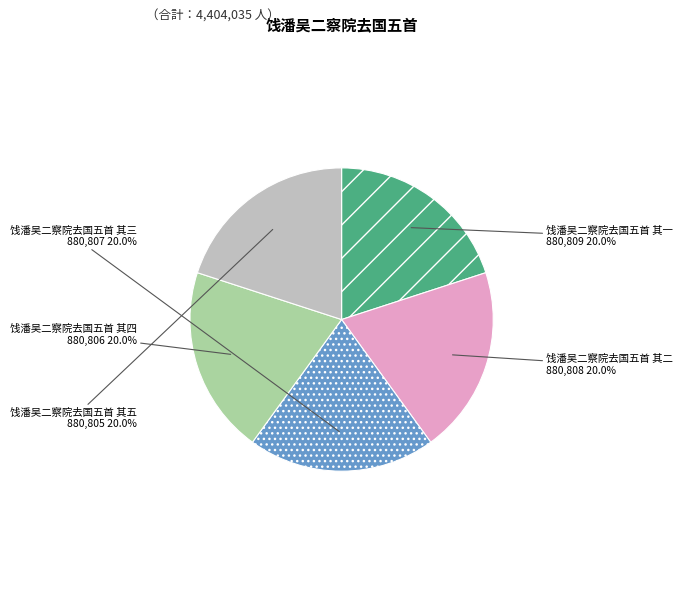

How much of the chart is everything except 饯潘吴二察院去国五首 其一?

80.0%